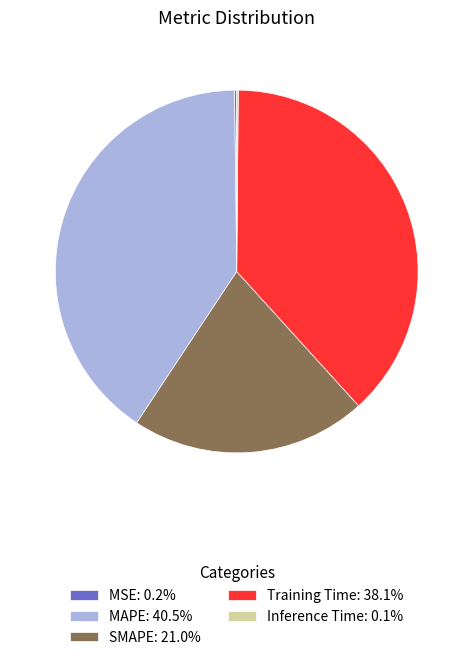

What is the ratio of the value at SMAPE: 21.0% to the value at MAPE: 40.5%?

0.5